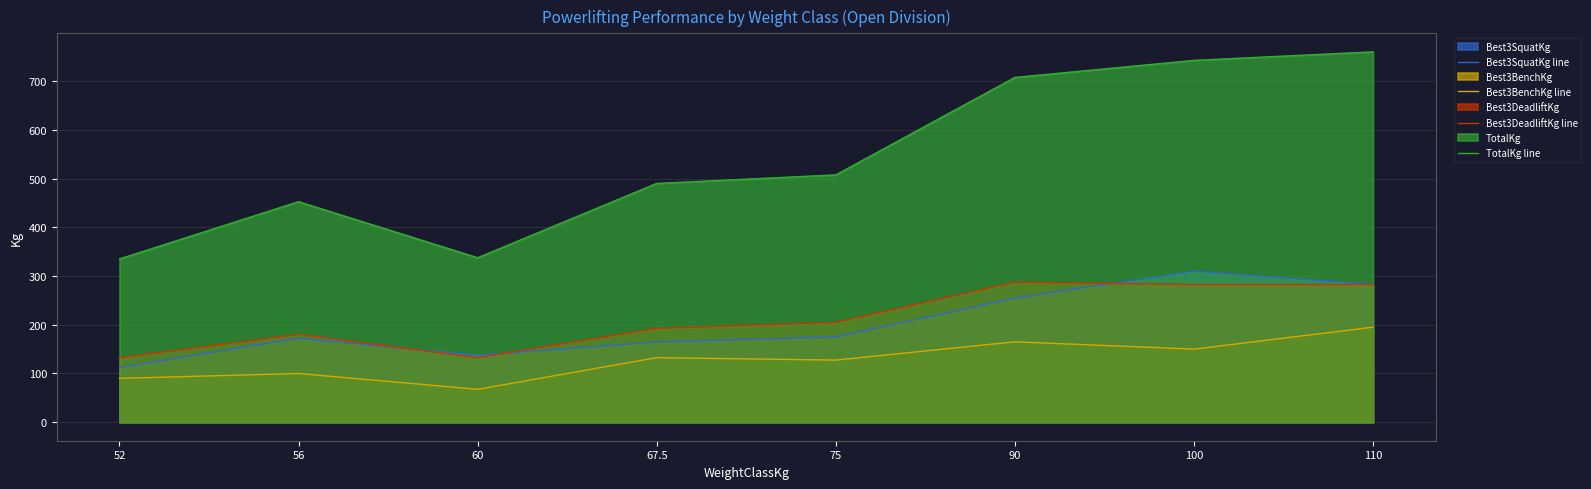

Count the number of categories in the chart.

8